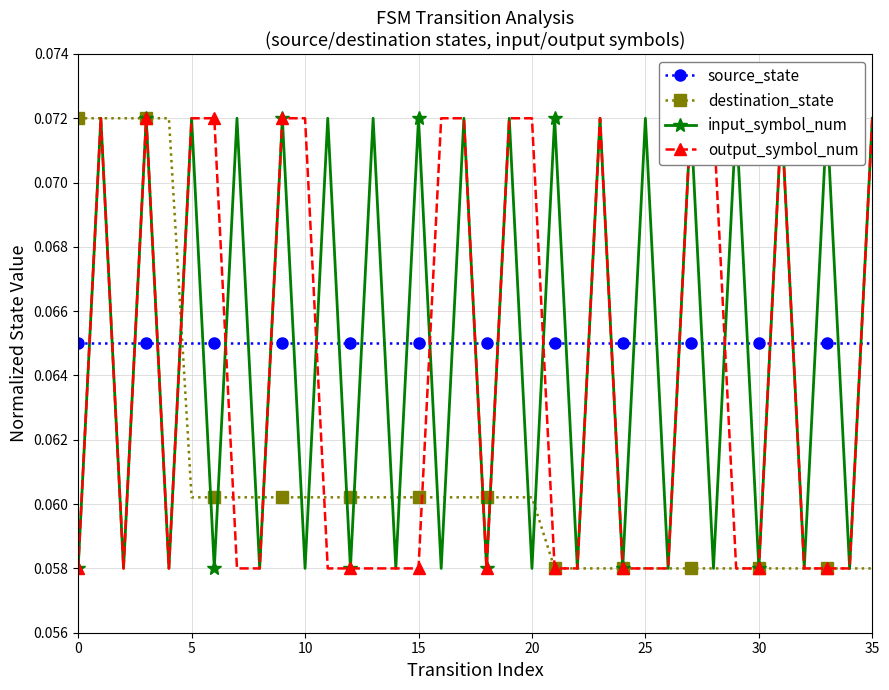

Which category has the lowest value across all series?

21